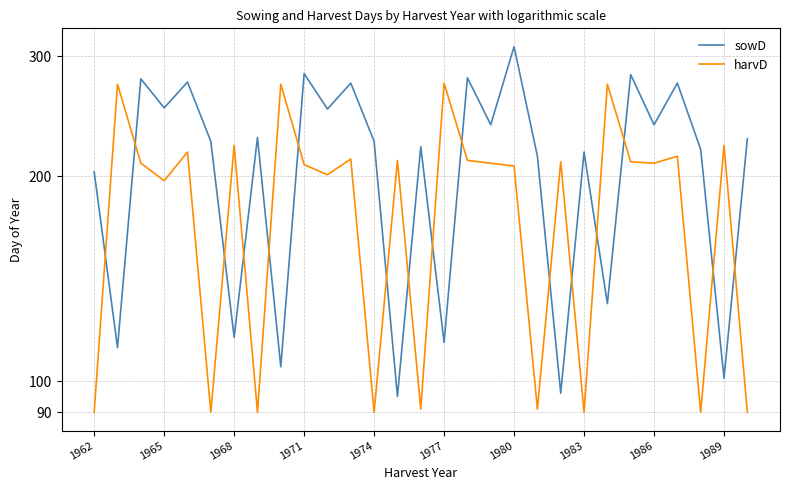

Is it true that sowD equals 370 at 1974?

False